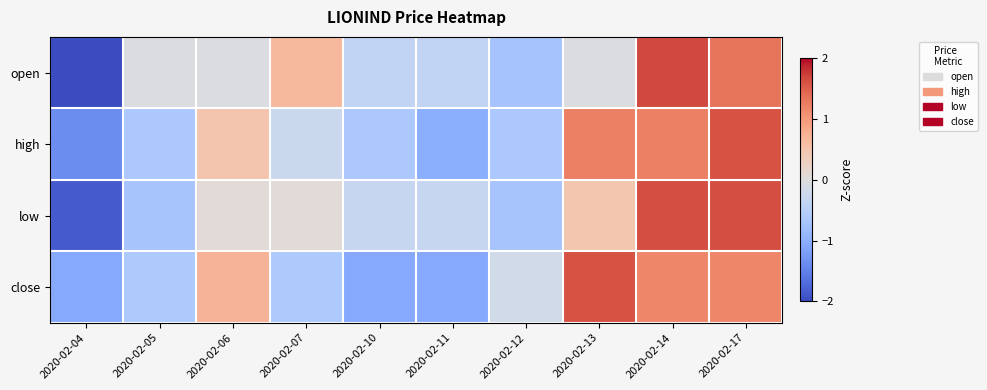

Between 2020-02-06 and 2020-02-05, which is larger?

2020-02-06